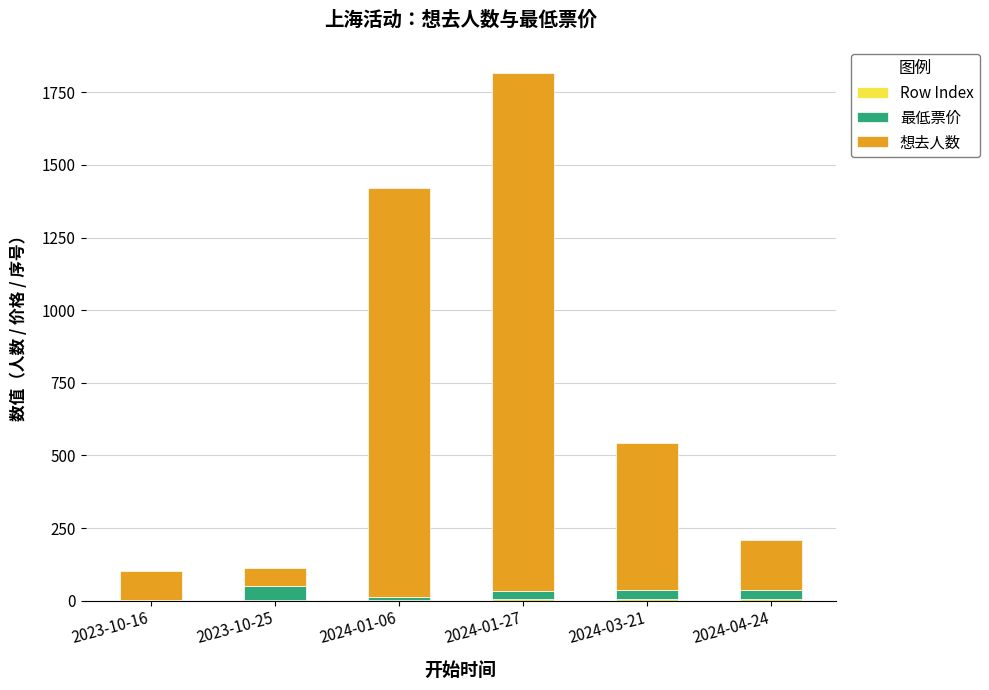

At 2023-10-16, list the series in order from largest to smallest.

想去人数, Row Index, 最低票价